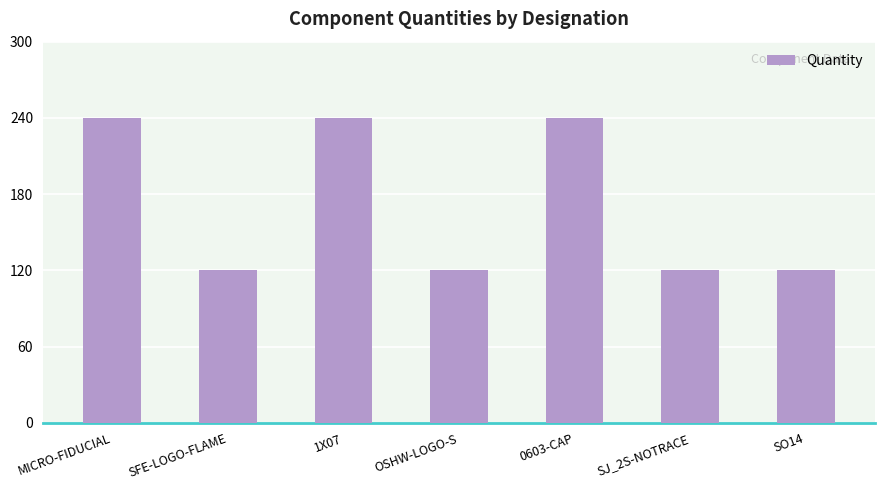

The value at SFE-LOGO-FLAME is 210. True or false?

False